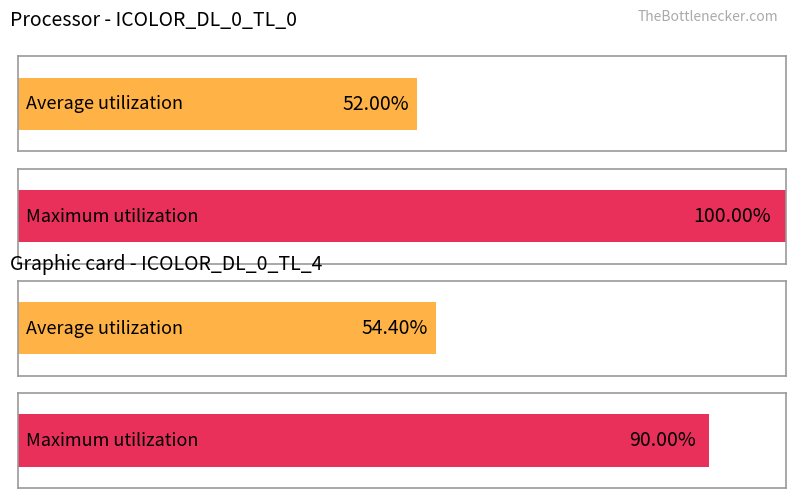

Which series has the largest total across all categories?

Maximum utilization